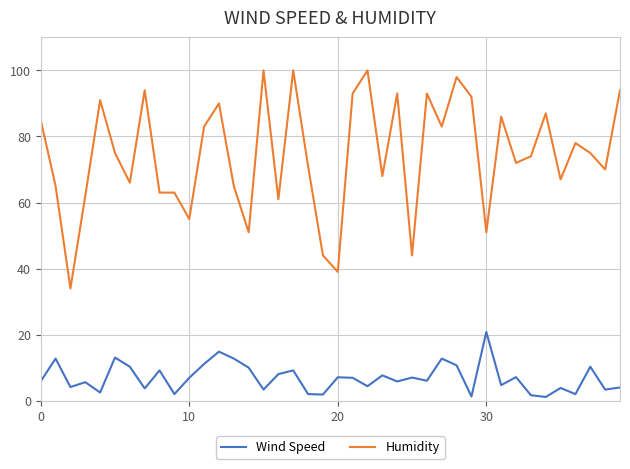

True or false: Wind Speed and Humidity intersect in this chart.

False